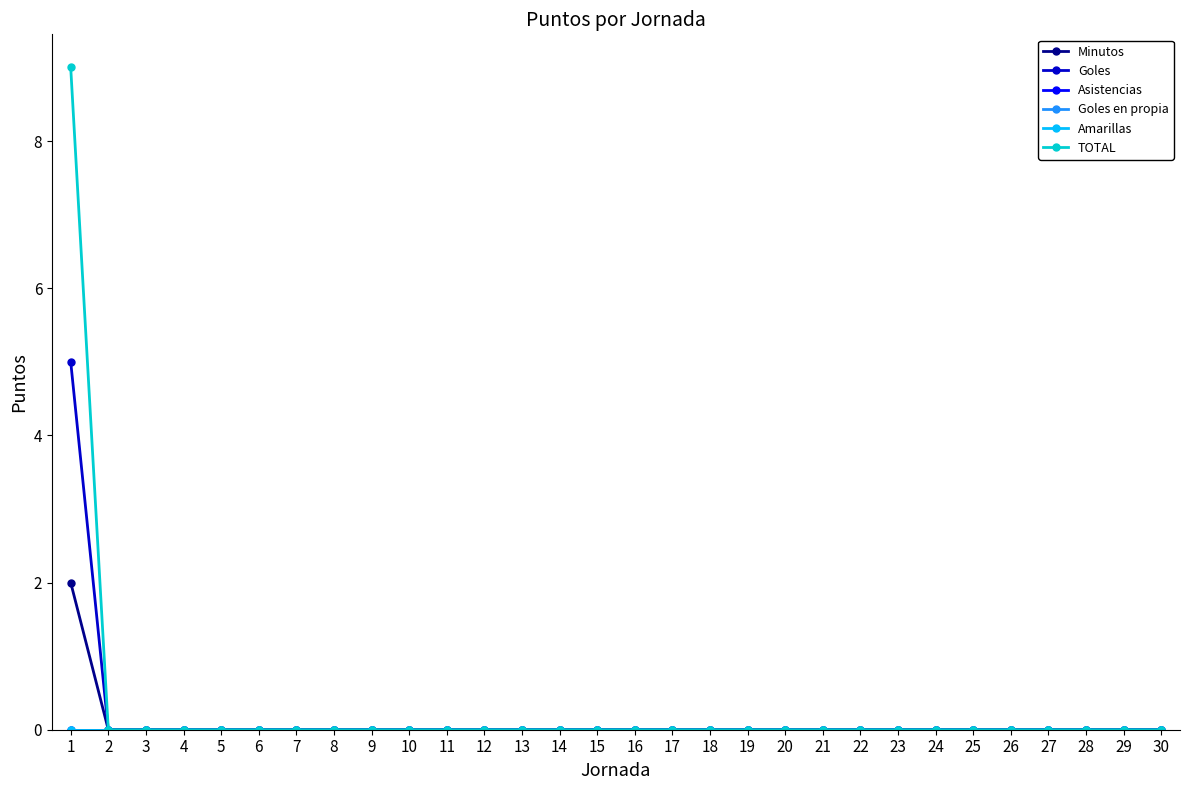

Reading right to left, list all the values displayed in this chart.

Minutos: 30=0	29=0	28=0	27=0	26=0	25=0	24=0	23=0	22=0	21=0	20=0	19=0	18=0	17=0	16=0	15=0	14=0	13=0	12=0	11=0	10=0	9=0	8=0	7=0	6=0	5=0	4=0	3=0	2=0	1=2
Goles: 30=0	29=0	28=0	27=0	26=0	25=0	24=0	23=0	22=0	21=0	20=0	19=0	18=0	17=0	16=0	15=0	14=0	13=0	12=0	11=0	10=0	9=0	8=0	7=0	6=0	5=0	4=0	3=0	2=0	1=5
Asistencias: 30=0	29=0	28=0	27=0	26=0	25=0	24=0	23=0	22=0	21=0	20=0	19=0	18=0	17=0	16=0	15=0	14=0	13=0	12=0	11=0	10=0	9=0	8=0	7=0	6=0	5=0	4=0	3=0	2=0	1=0
Goles en propia: 30=0	29=0	28=0	27=0	26=0	25=0	24=0	23=0	22=0	21=0	20=0	19=0	18=0	17=0	16=0	15=0	14=0	13=0	12=0	11=0	10=0	9=0	8=0	7=0	6=0	5=0	4=0	3=0	2=0	1=0
Amarillas: 30=0	29=0	28=0	27=0	26=0	25=0	24=0	23=0	22=0	21=0	20=0	19=0	18=0	17=0	16=0	15=0	14=0	13=0	12=0	11=0	10=0	9=0	8=0	7=0	6=0	5=0	4=0	3=0	2=0	1=0
TOTAL: 30=0	29=0	28=0	27=0	26=0	25=0	24=0	23=0	22=0	21=0	20=0	19=0	18=0	17=0	16=0	15=0	14=0	13=0	12=0	11=0	10=0	9=0	8=0	7=0	6=0	5=0	4=0	3=0	2=0	1=9